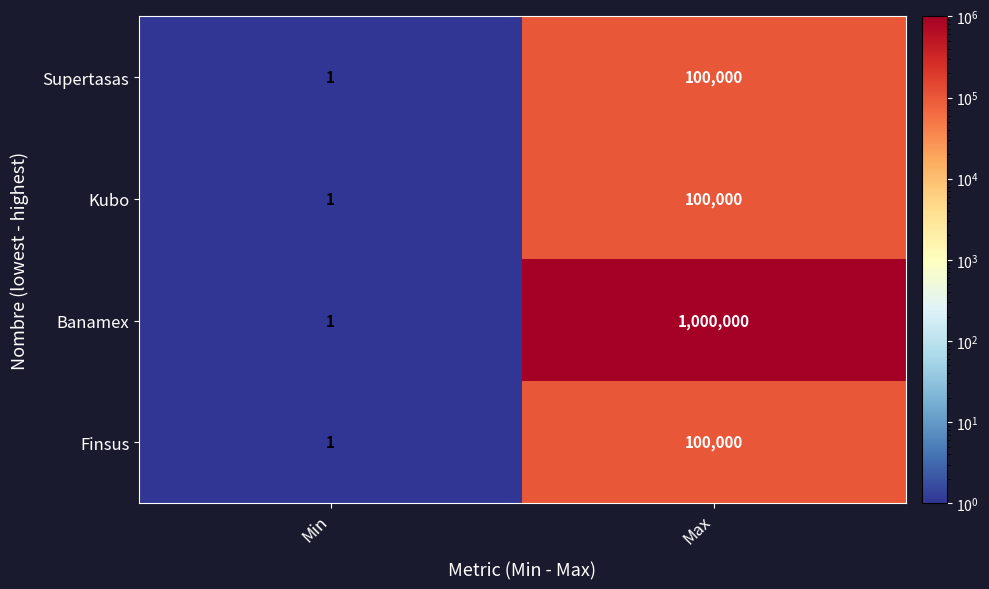

At which label is Kubo closest to 50000?

Min